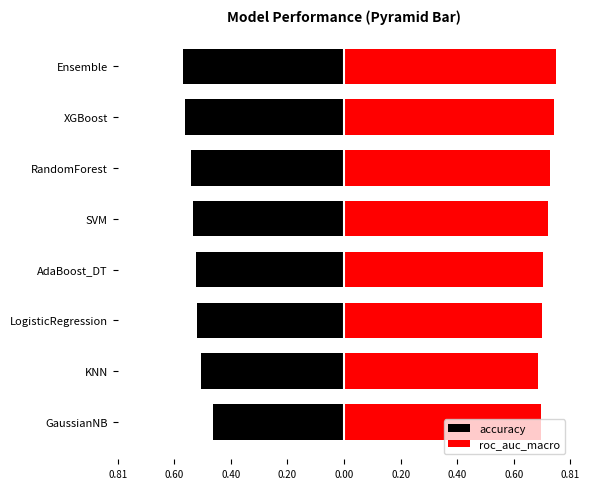

Between AdaBoost_DT and XGBoost, which series saw the biggest shift?

roc_auc_macro